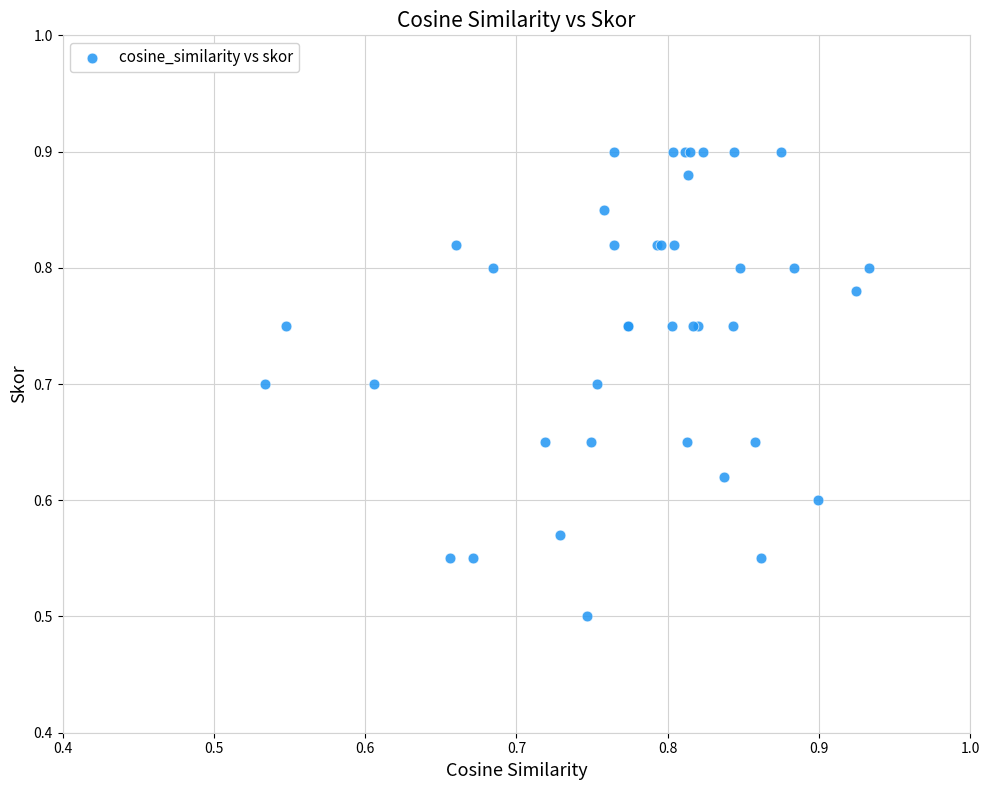

What Y value in the scatter plot is closest to 0?

0.5